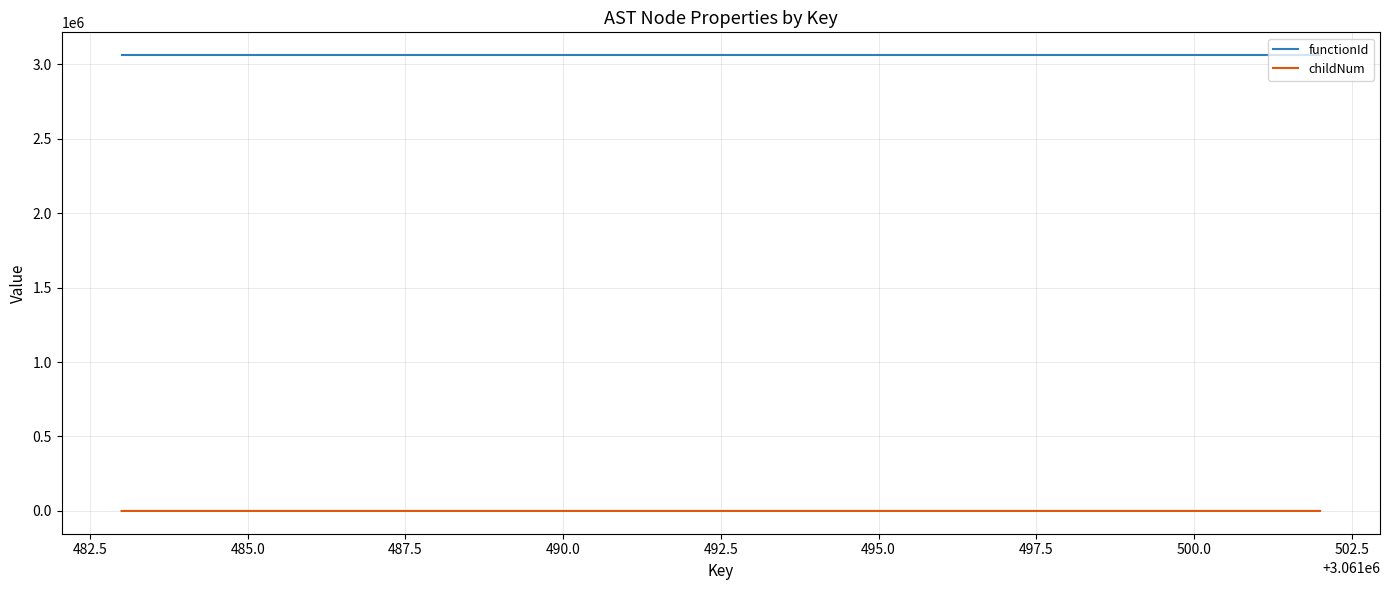

True or false: functionId and childNum cross at least once.

False